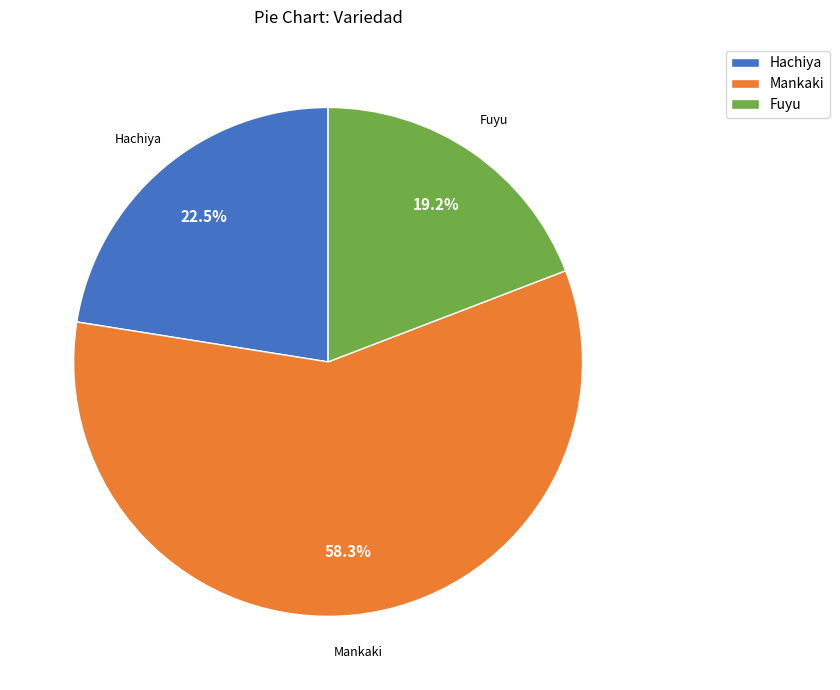

To the nearest percent, what is the average slice percentage?

33%